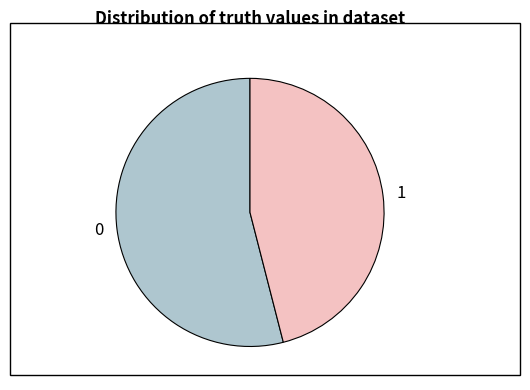

Rank the categories by value from highest to lowest.

0, 1